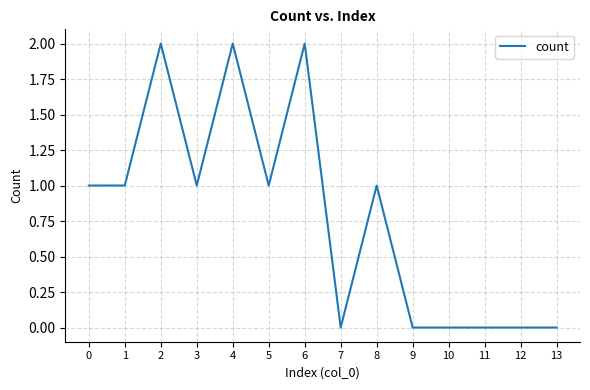

What value does the data have at 2?

2